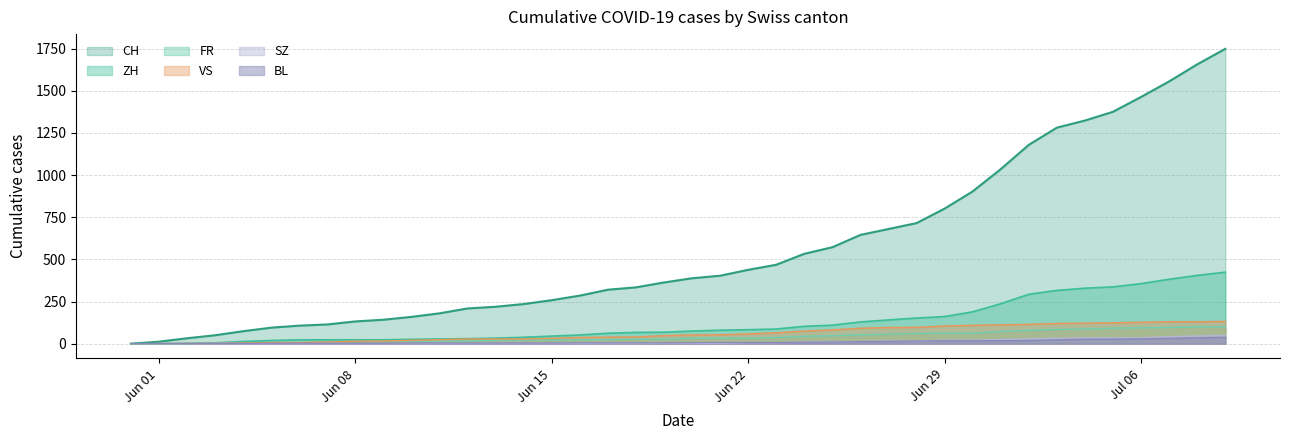

Which series has the largest range (max minus min)?

CH